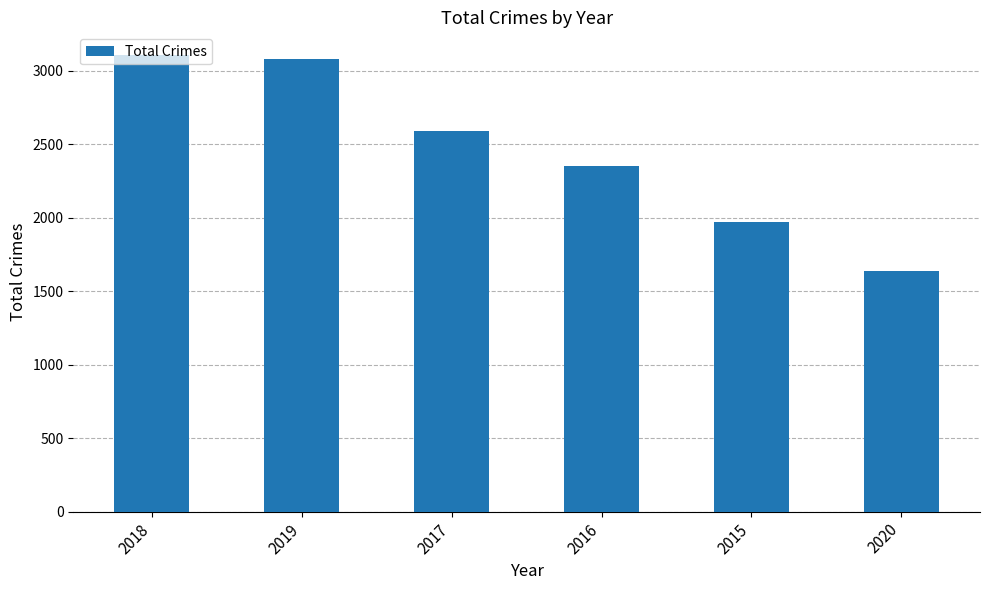

What is the sum of the values at 2020 and 2015?

3602